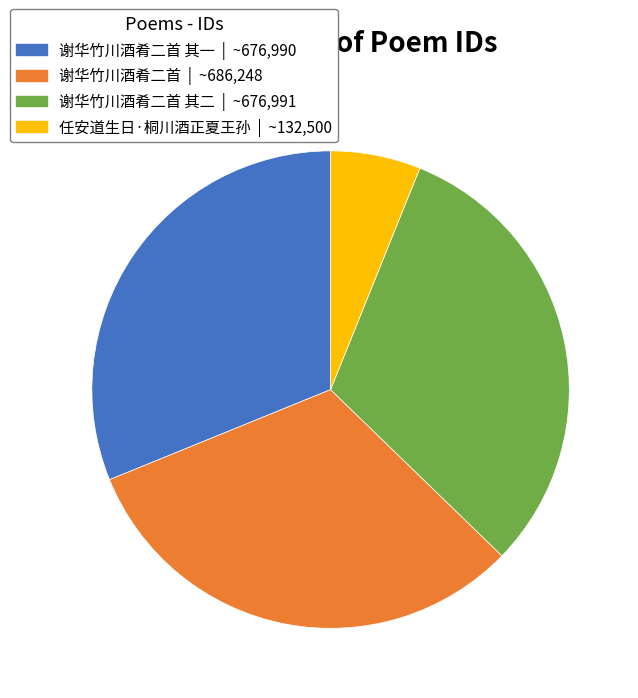

Which category has the smallest portion of the pie?

任安道生日·桐川酒正夏王孙 | ~132,500